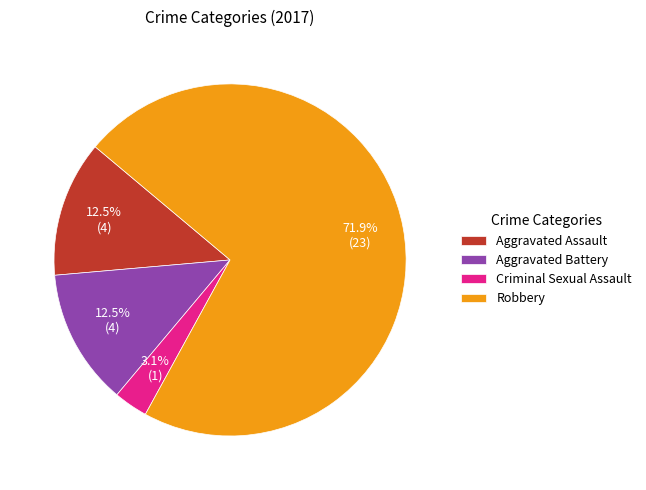

What is the majority slice?

Robbery